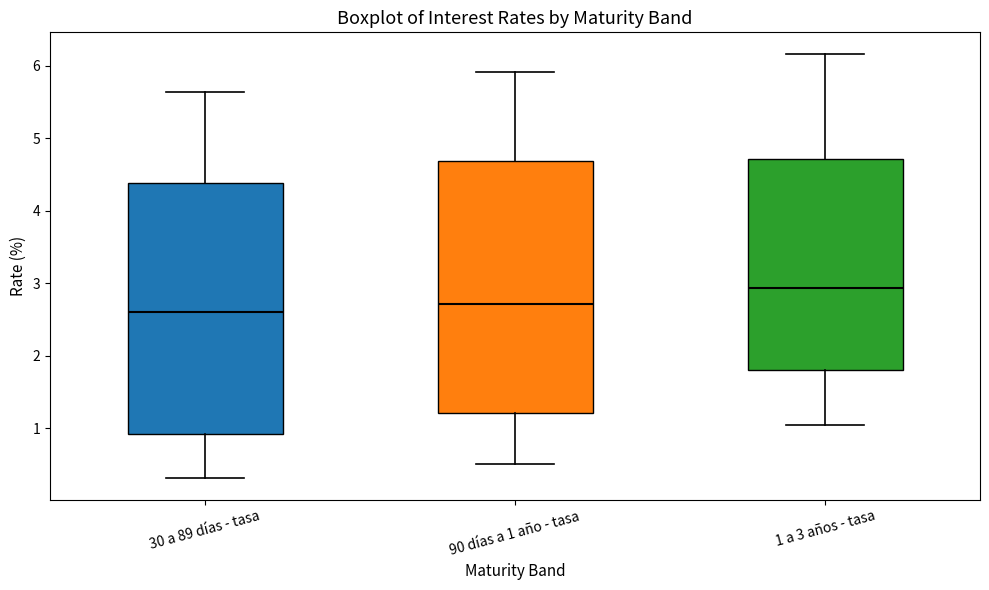

Which box's median line is the highest?

1 a 3 años - tasa